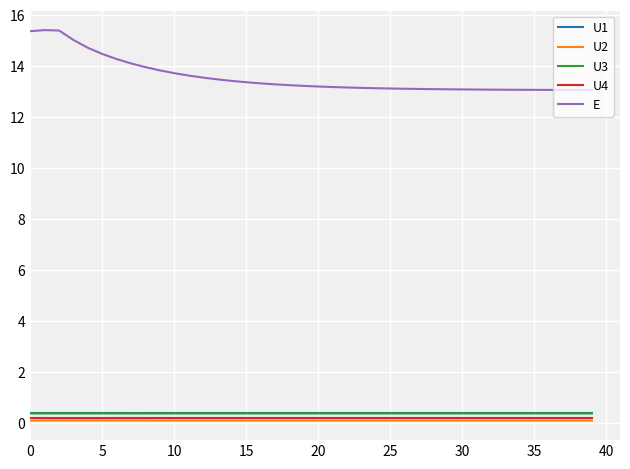

Which series has the widest spread of values?

E